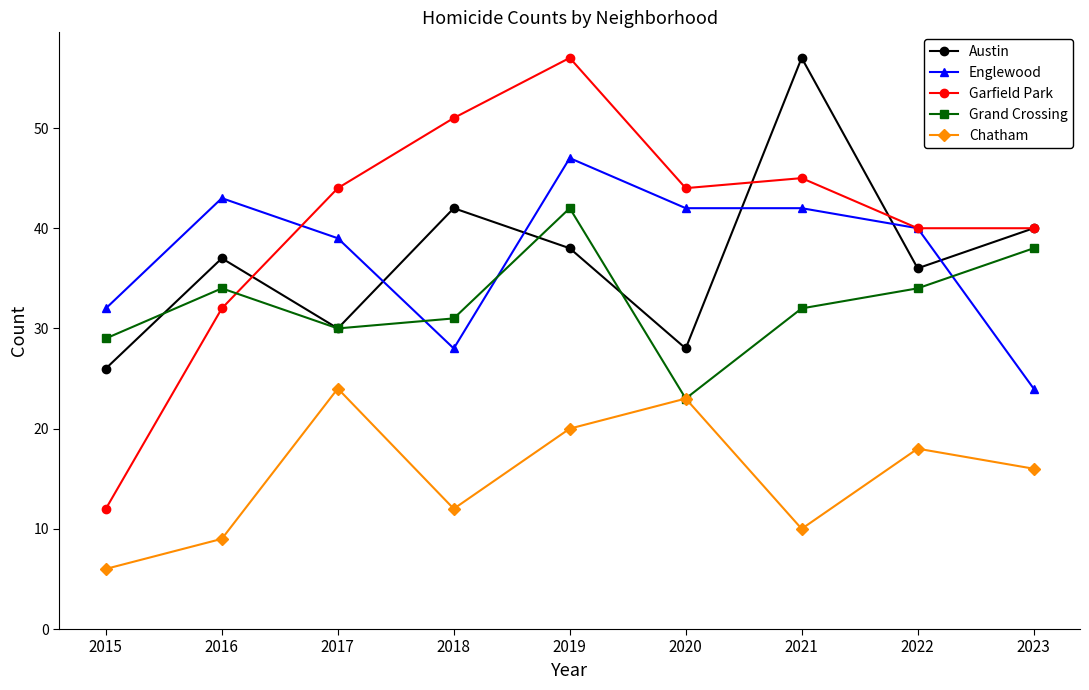

Reading left to right, transcribe all the data shown in this chart.

Austin: 2015=26	2016=37	2017=30	2018=42	2019=38	2020=28	2021=57	2022=36	2023=40
Englewood: 2015=32	2016=43	2017=39	2018=28	2019=47	2020=42	2021=42	2022=40	2023=24
Garfield Park: 2015=12	2016=32	2017=44	2018=51	2019=57	2020=44	2021=45	2022=40	2023=40
Grand Crossing: 2015=29	2016=34	2017=30	2018=31	2019=42	2020=23	2021=32	2022=34	2023=38
Chatham: 2015=6	2016=9	2017=24	2018=12	2019=20	2020=23	2021=10	2022=18	2023=16